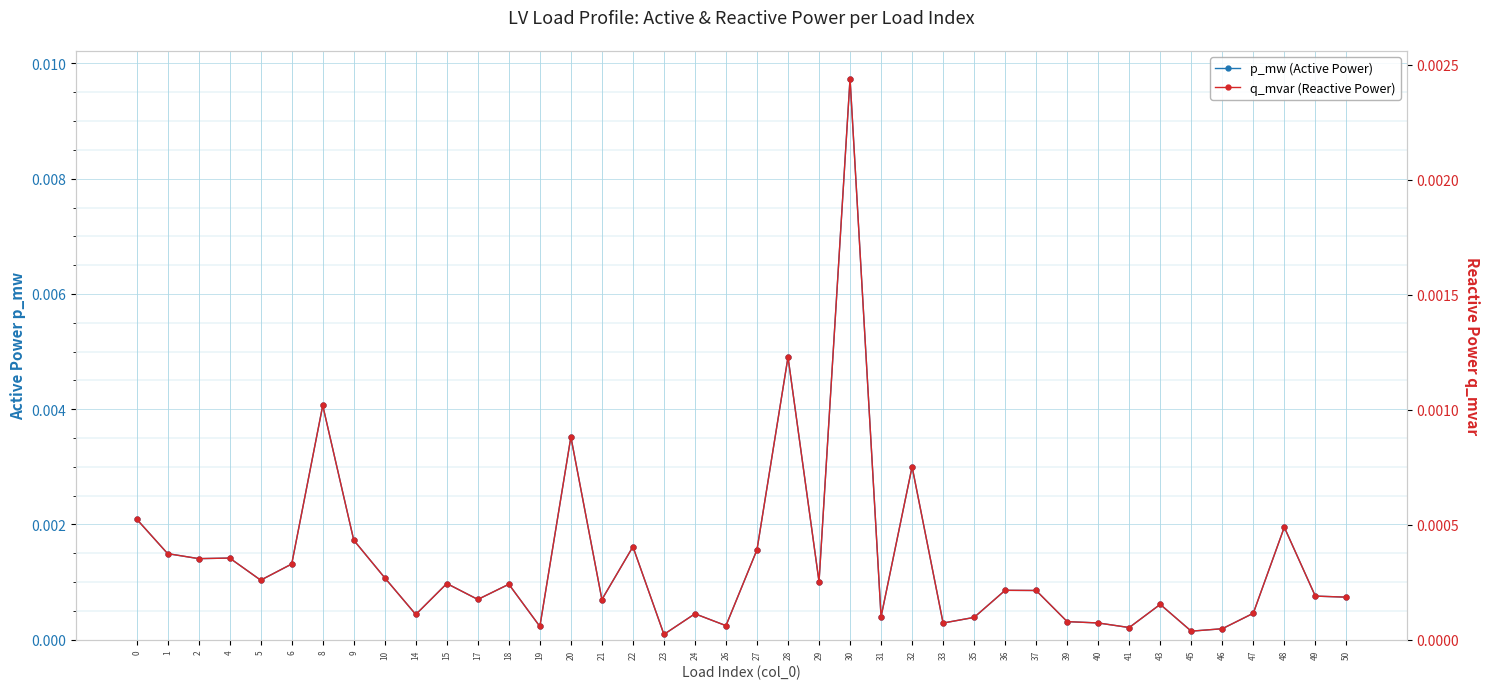

True or false: p_mw (Active Power) has a value of 0.0 at 47.

True